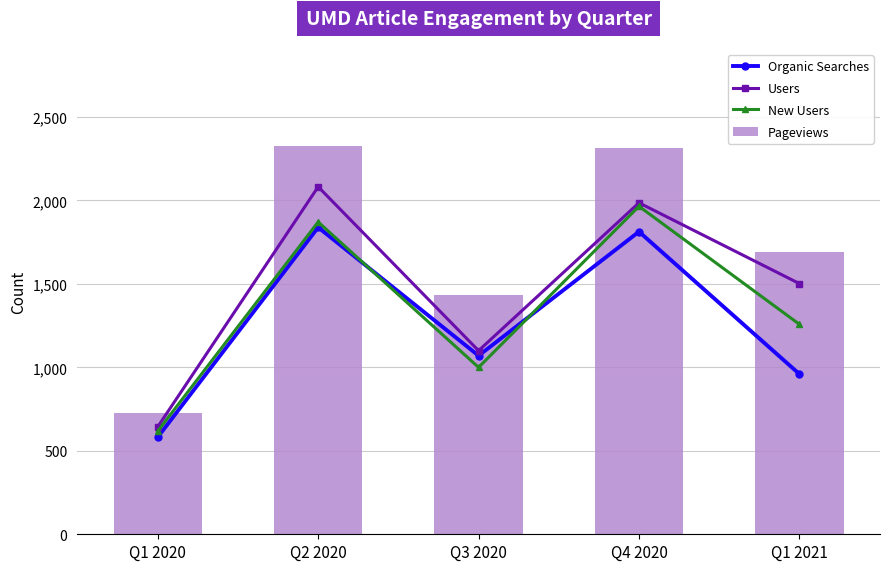

How many categories are shown in the chart?

5